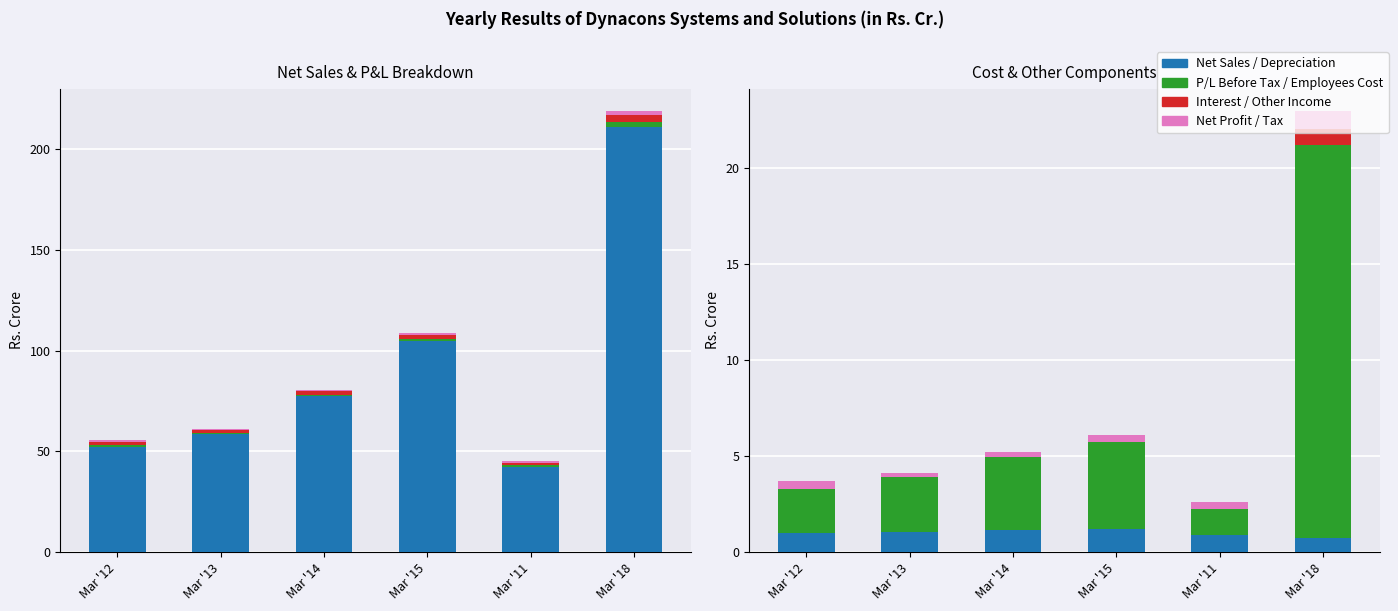

Which series changed the most between Mar '13 and Mar '15?

Net Sales/Income from operations